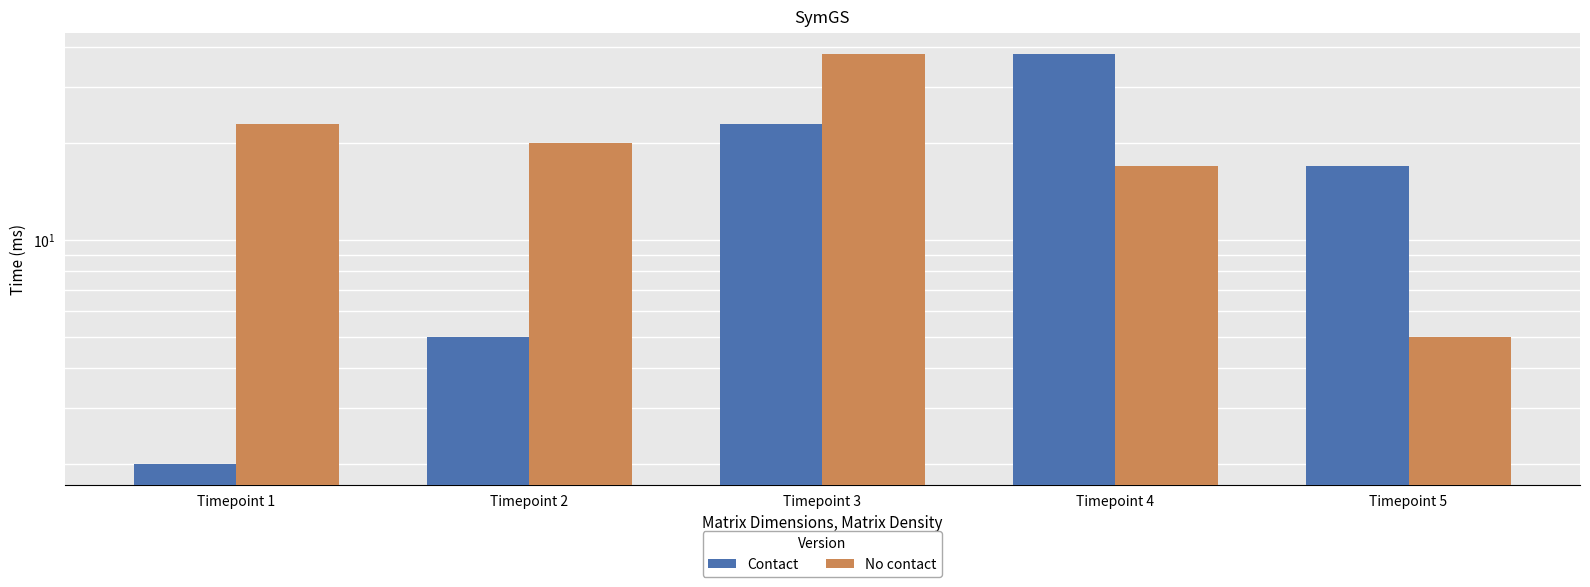

Is the value of Contact at Timepoint 3 greater than the value of No contact at Timepoint 1?

No